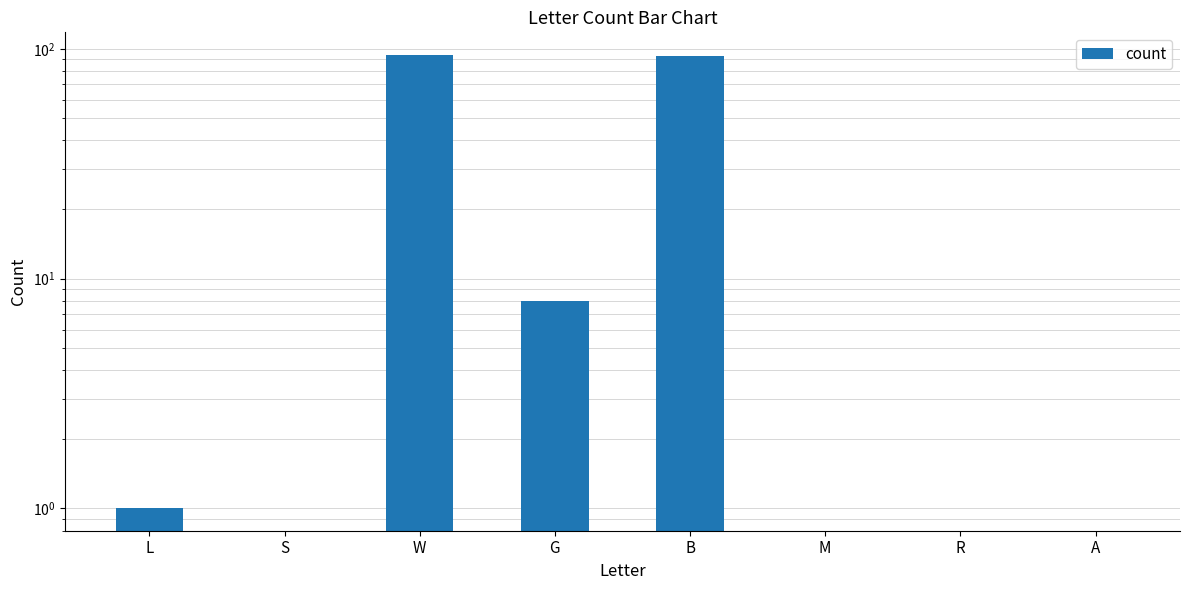

Reading left to right, transcribe all the data shown in this chart.

1	0	94	8	93	0	0	0